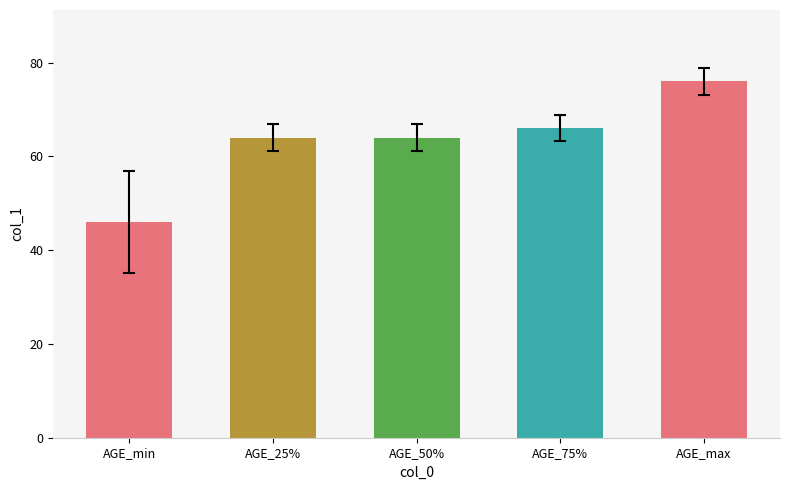

What is the greatest value displayed?

76